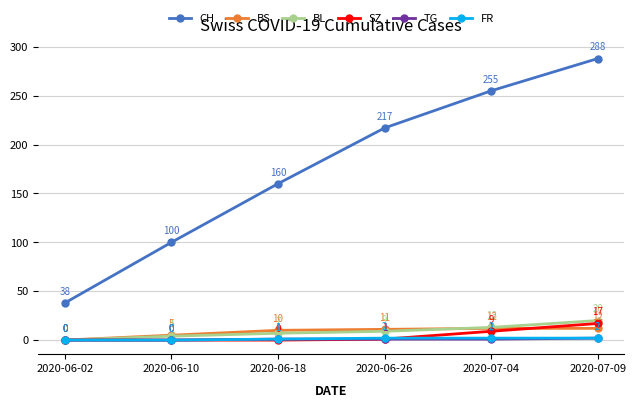

Which label corresponds to the largest value in the chart?

2020-07-09